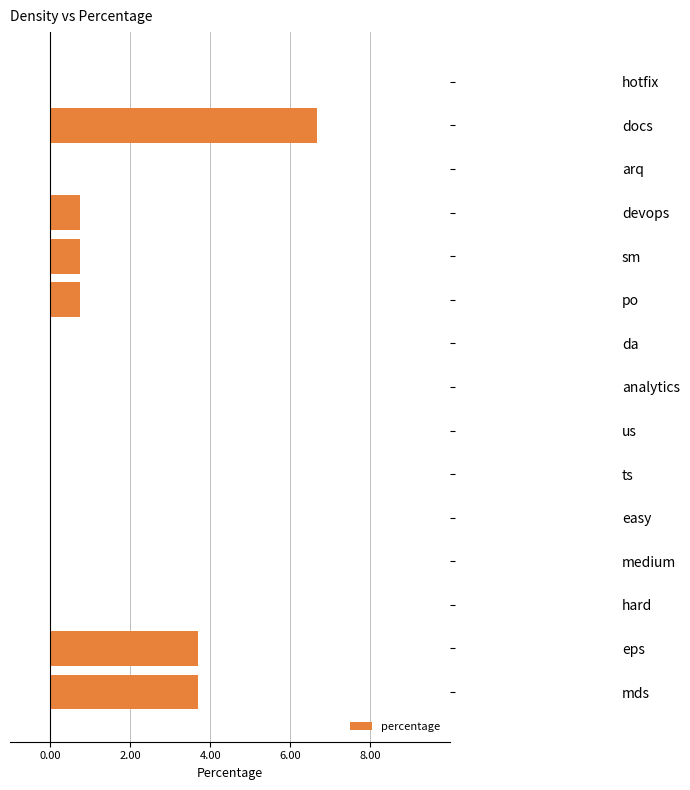

Reading top to bottom, list all the values displayed in this chart.

hotfix=0.0	docs=6.7	arq=0.0	devops=0.7	sm=0.7	po=0.7	da=0.0	analytics=0.0	us=0.0	ts=0.0	easy=0.0	medium=0.0	hard=0.0	eps=3.7	mds=3.7